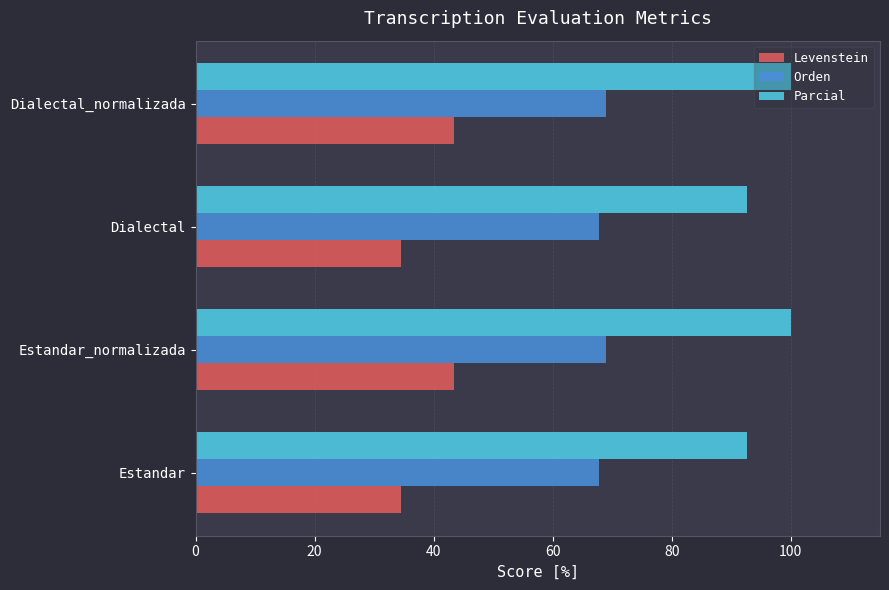

Which series changed the most between Estandar and Dialectal_normalizada?

Levenstein